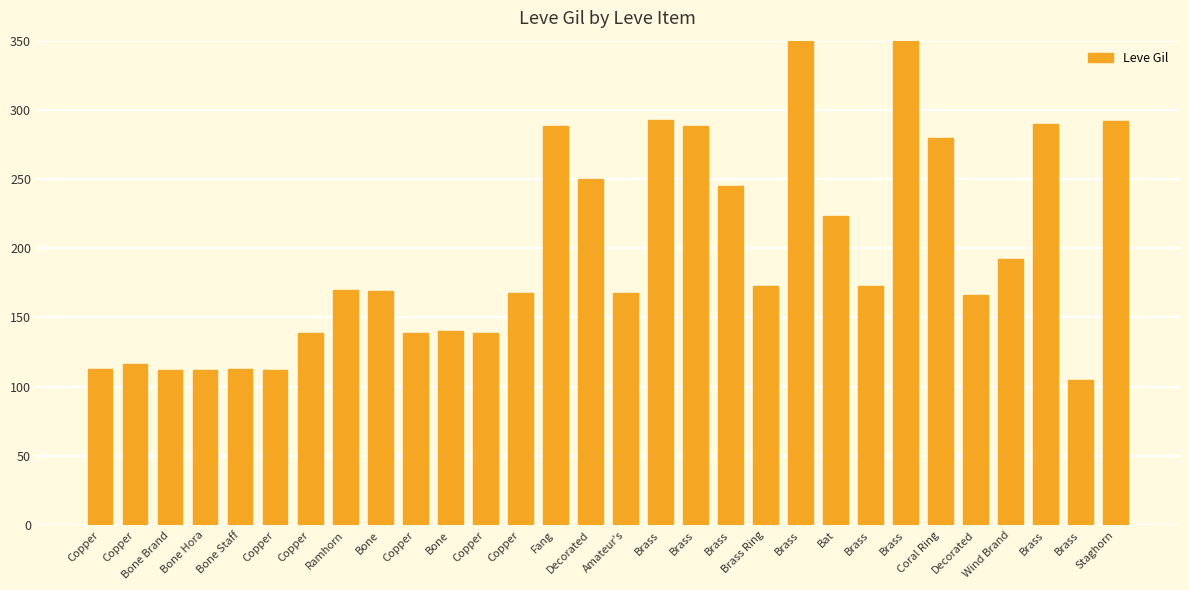

List the labels in order of value, smallest first.

Brass, Bone Brand, Bone Hora, Copper, Copper, Bone Staff, Copper, Copper, Copper, Copper, Bone, Decorated, Copper, Amateur's, Bone, Ramhorn, Brass Ring, Brass, Wind Brand, Bat, Brass, Decorated, Coral Ring, Fang, Brass, Brass, Staghorn, Brass, Brass, Brass